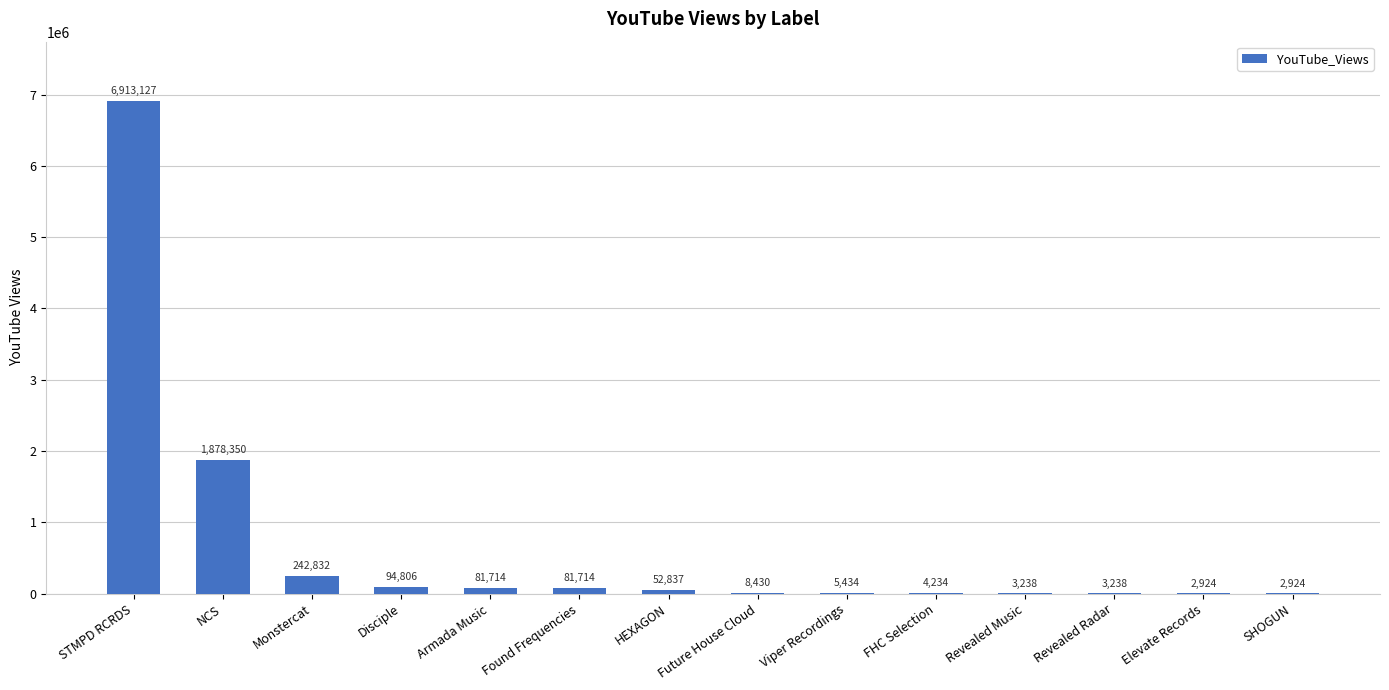

Does the chart contain stacked bars?

No